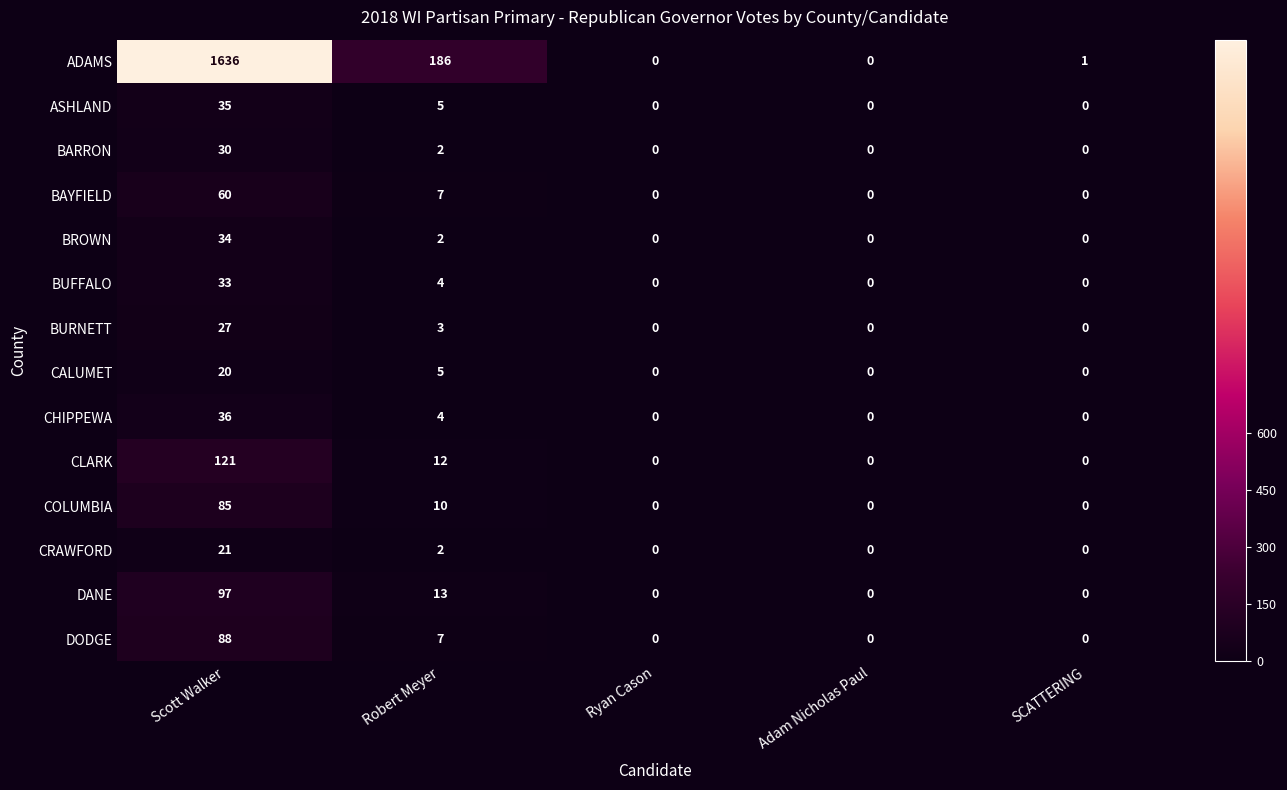

How many data points does each series have?

5